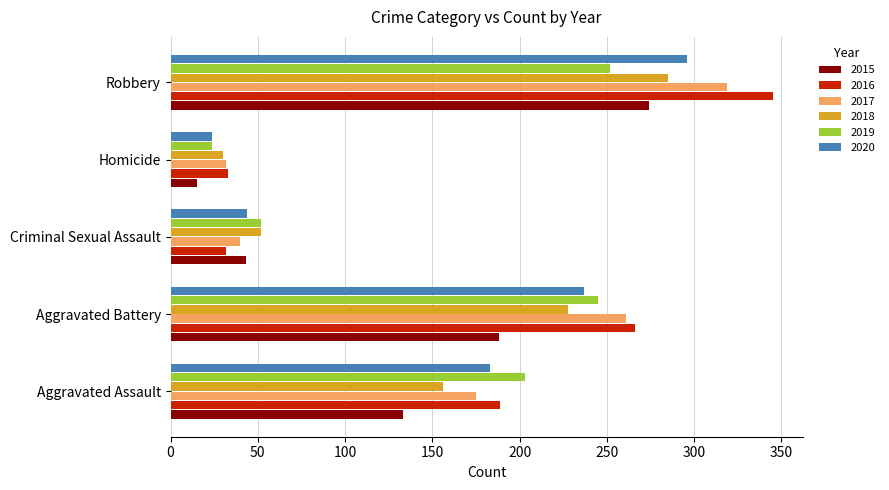

At how many categories does at least one series exceed 321?

1